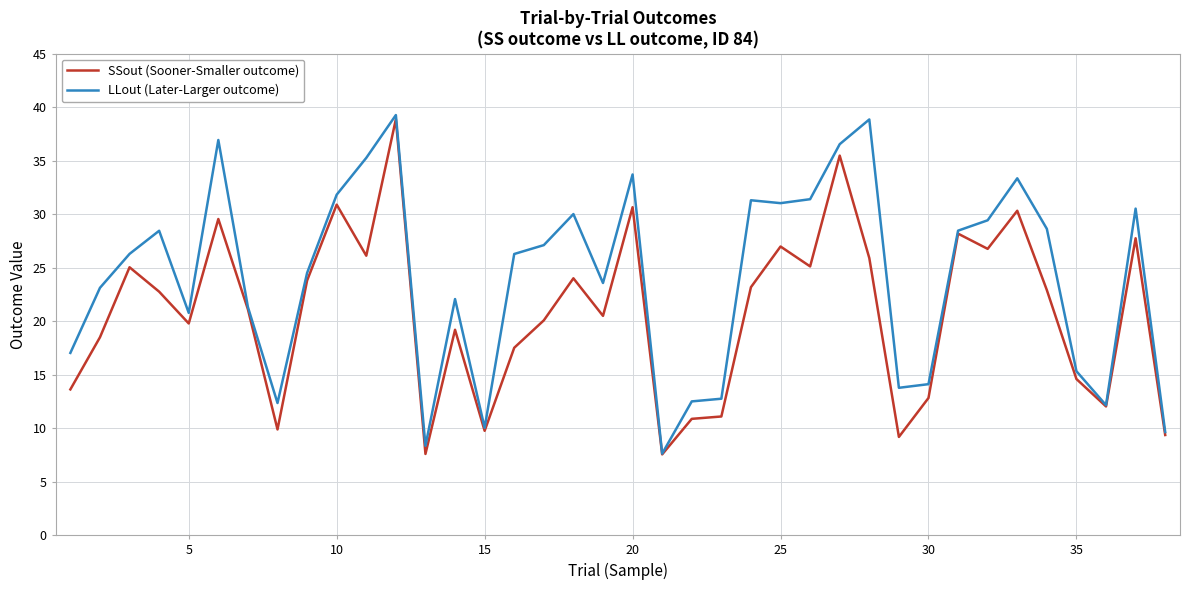

Which series has the largest total across all categories?

LLout (Later-Larger outcome)